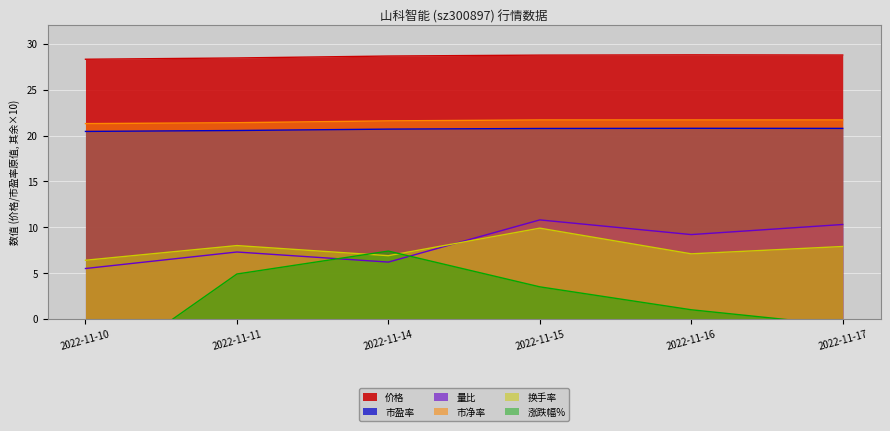

What is the sum of all 涨跌幅% values?

9.4